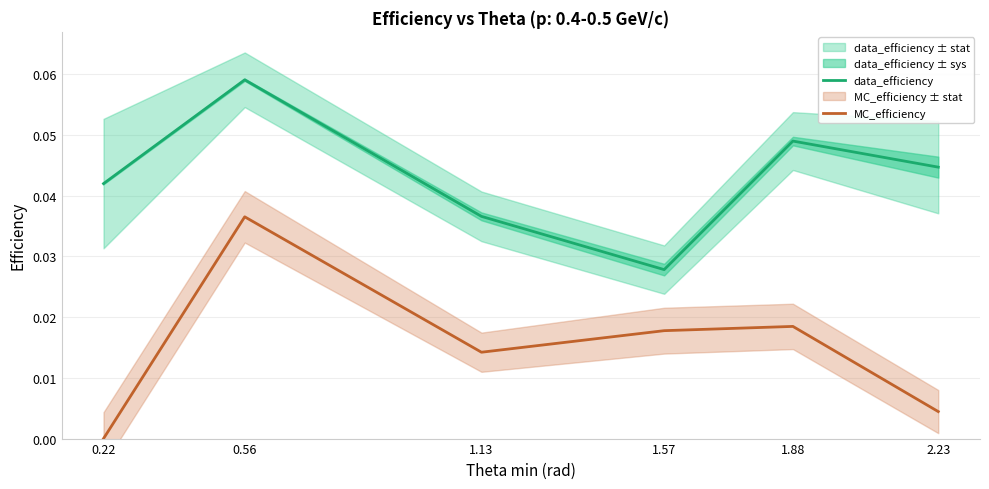

Which series has the largest range (max minus min)?

MC_efficiency